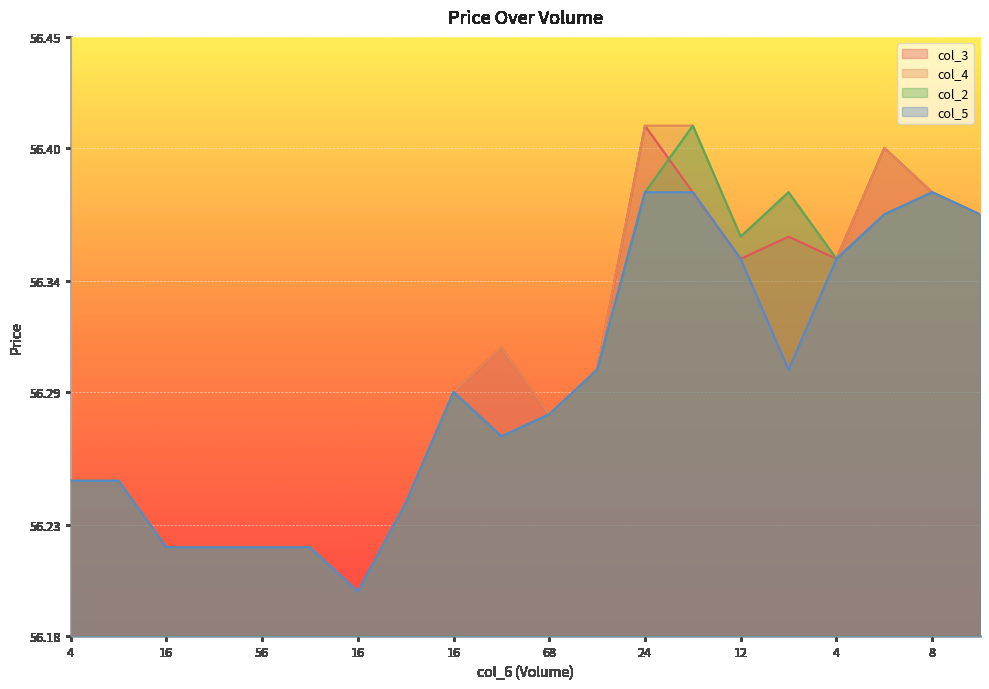

How many interior local peaks does the col_3 series have?

4